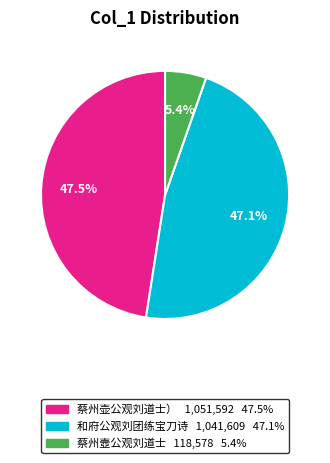

Combined, do 和府公观刘团练宝刀诗 and 蔡州壼公观刘道士 account for over 50%?

Yes